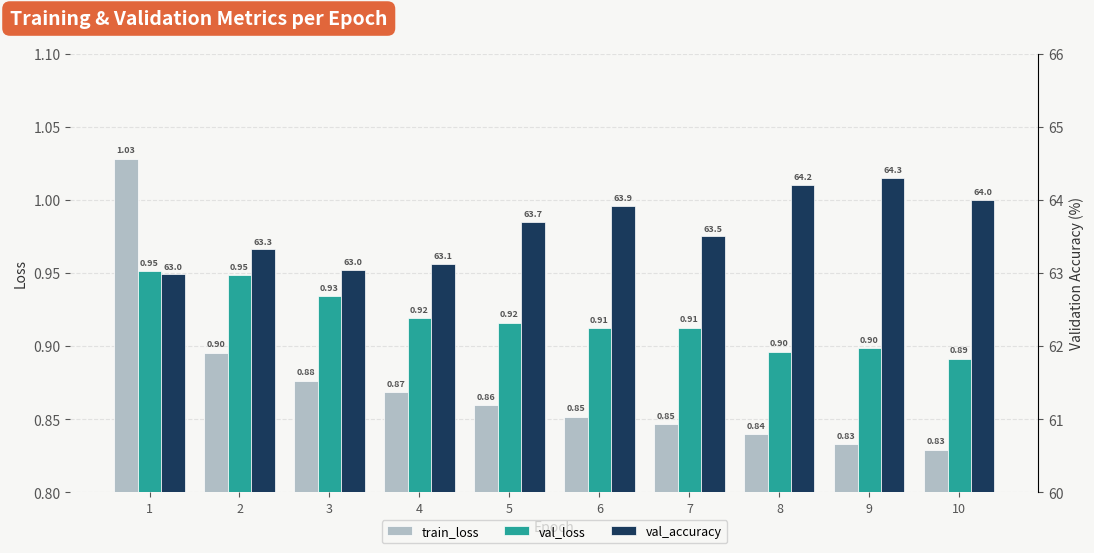

Which category has the highest value across all series?

9